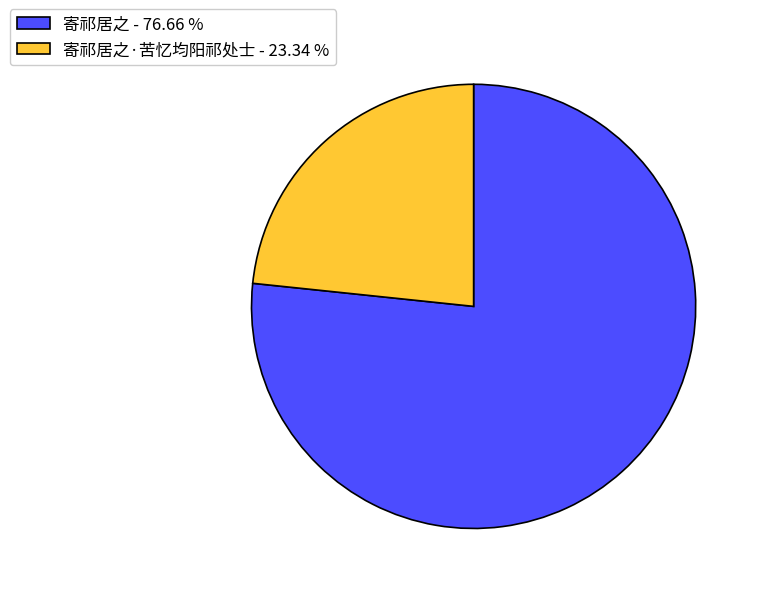

Combined, do 寄祁居之·苦忆均阳祁处士 - 23.34 % and 寄祁居之 - 76.66 % account for over 50%?

Yes